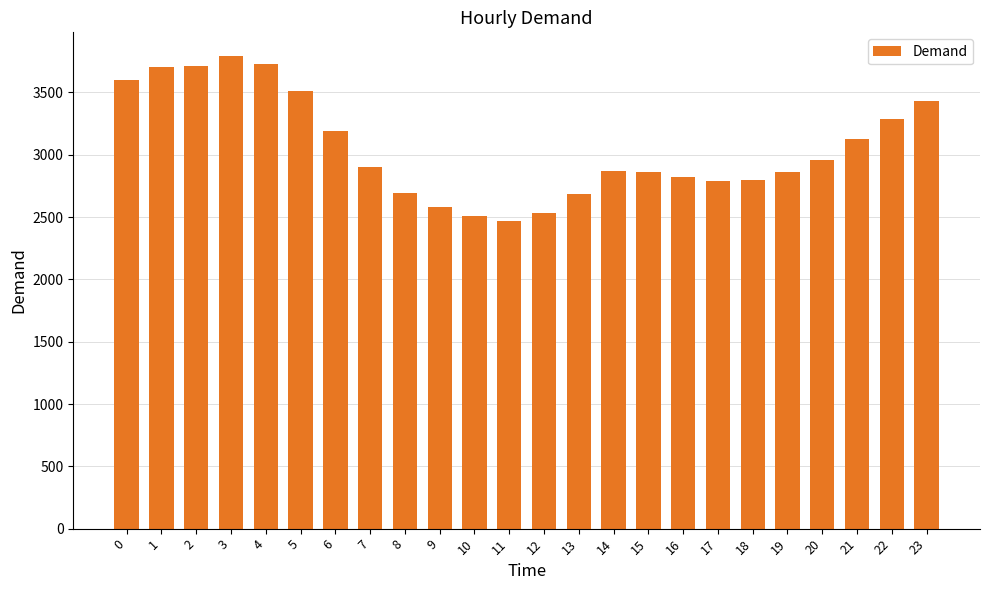

Between 2 and 11, which is larger?

2